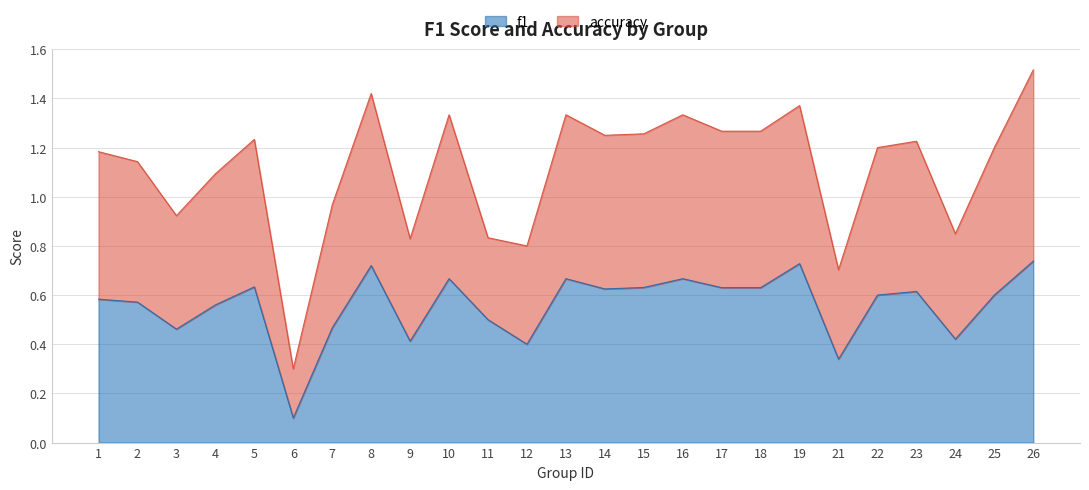

What is the value of the f1 point at the 18th from the left?

0.6